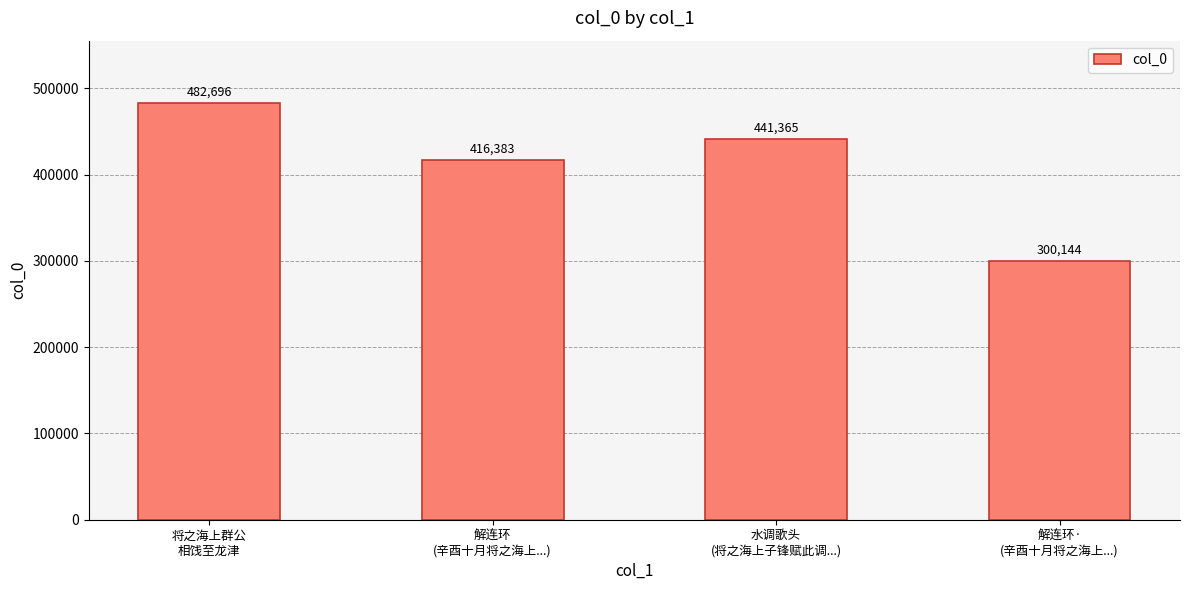

Reading left to right, what are all the values shown in this chart?

482696	416383	441365	300144